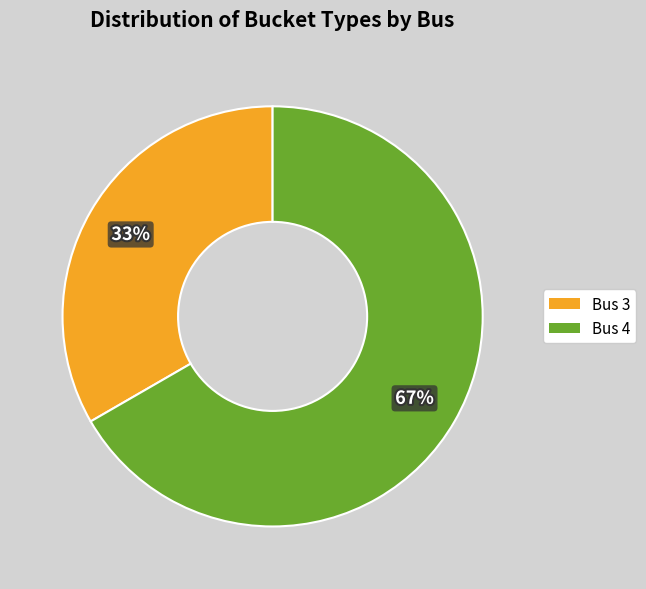

Between Bus 4 and Bus 3, which is larger?

Bus 4